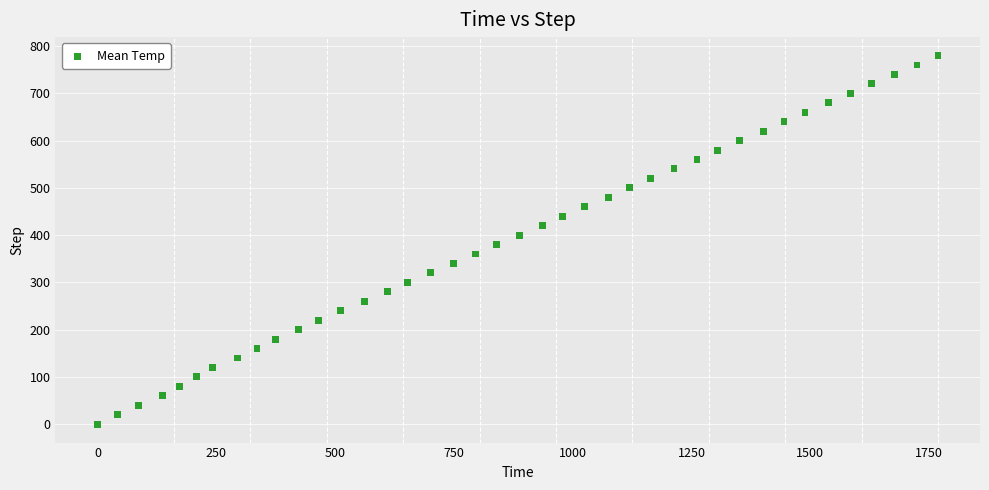

How many data points are displayed?

40